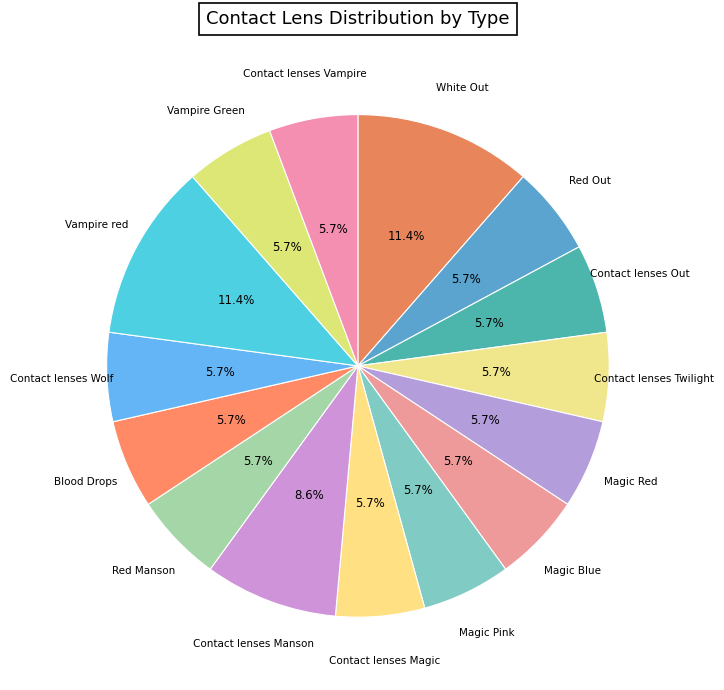

Does Magic Red account for over 50% of the chart?

No